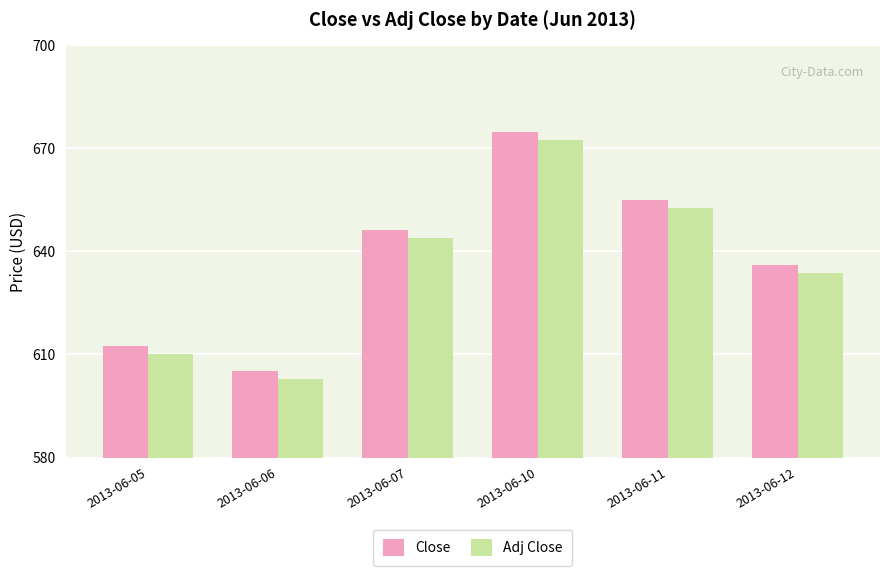

At how many categories does at least one series exceed 608?

5